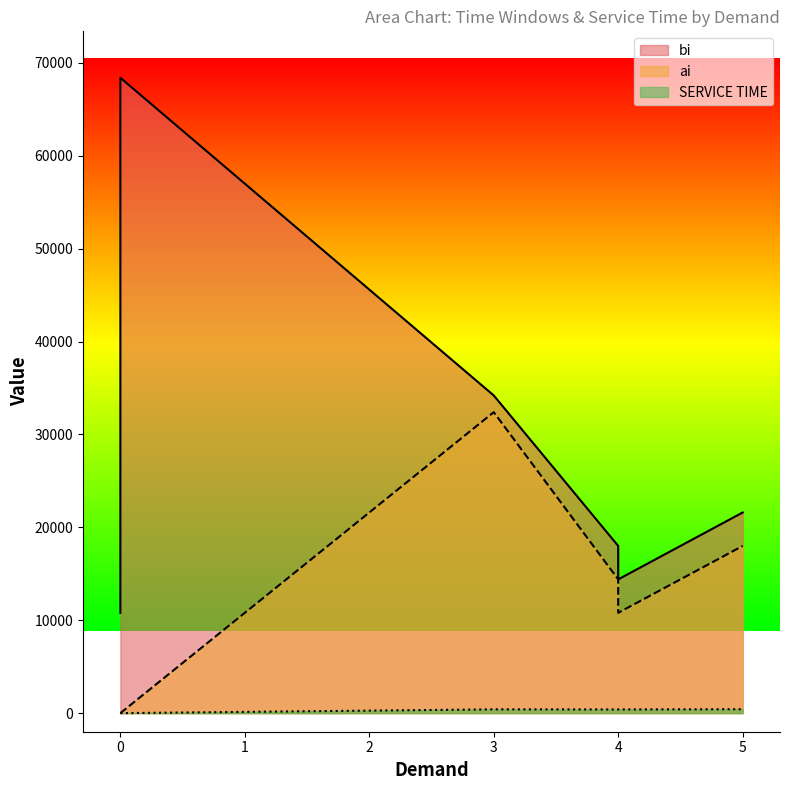

What is the maximum value for bi?

68400